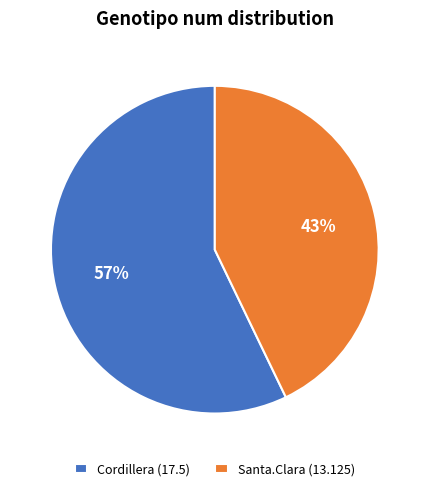

Is the sum of Santa.Clara (13.125) and Cordillera (17.5) greater than half?

Yes